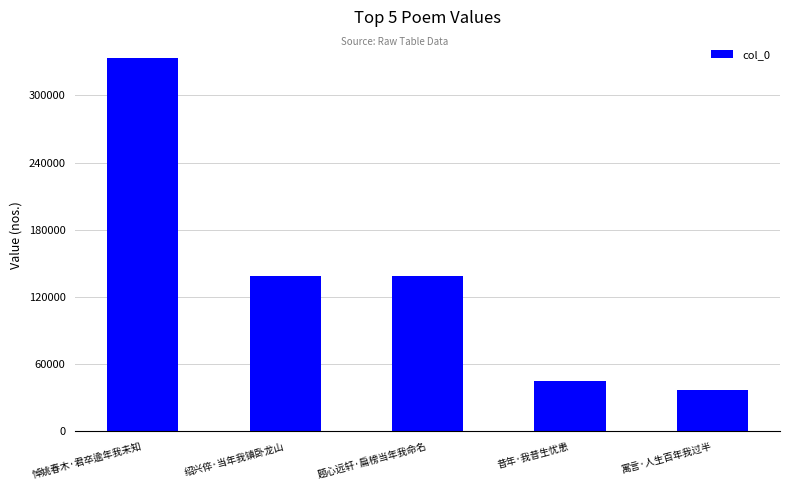

Which has a higher value, 悼姚春木·君卒逾年我未知 or 昔年·我昔生忧患?

悼姚春木·君卒逾年我未知